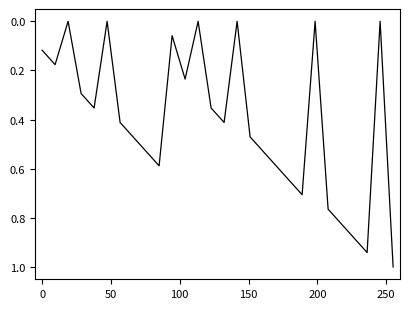

What is the greatest value displayed?

1.0